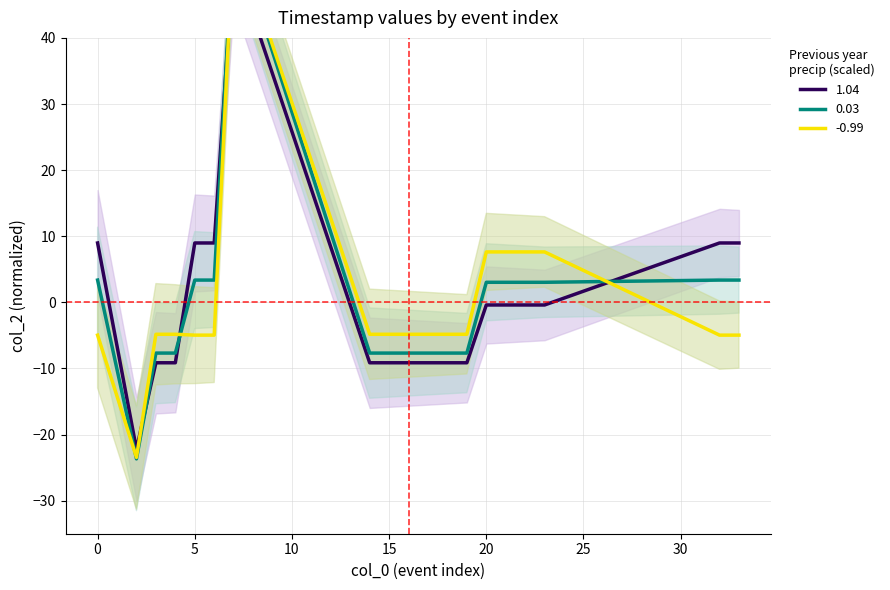

Reading right to left, extract all data points from this chart.

1.04: 33=9.0	32=9.0	23=-0.4	22=-0.4	21=-0.4	20=-0.4	19=-9.1	18=-9.1	17=-9.1	16=-9.1	15=-9.1	14=-9.1	7=52.1	6=9.0	5=9.0	4=-9.1	3=-9.1	2=-22.2	0=9.0
0.03: 33=3.4	32=3.4	23=3.0	22=3.0	21=3.0	20=3.0	19=-7.7	18=-7.7	17=-7.7	16=-7.7	15=-7.7	14=-7.7	7=56.1	6=3.4	5=3.4	4=-7.7	3=-7.7	2=-23.7	0=3.4
-0.99: 33=-5.0	32=-5.0	23=7.6	22=7.6	21=7.6	20=7.6	19=-4.8	18=-4.8	17=-4.8	16=-4.8	15=-4.8	14=-4.8	7=56.4	6=-5.0	5=-5.0	4=-4.8	3=-4.8	2=-23.5	0=-5.0